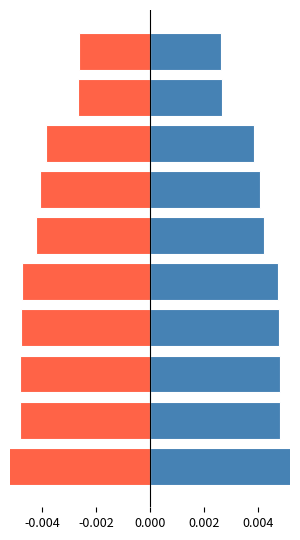

The value of negative at 8 is -0.0. True or false?

False